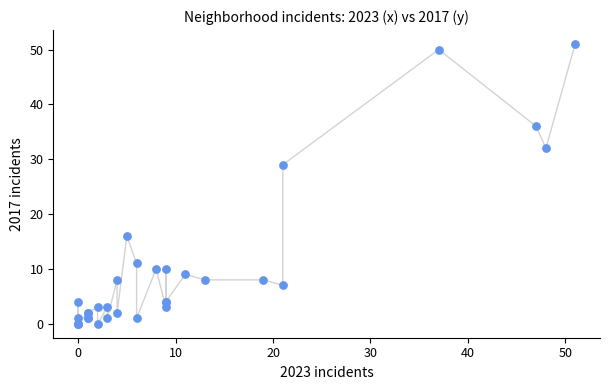

What Y value in the scatter plot is closest to 25?

29